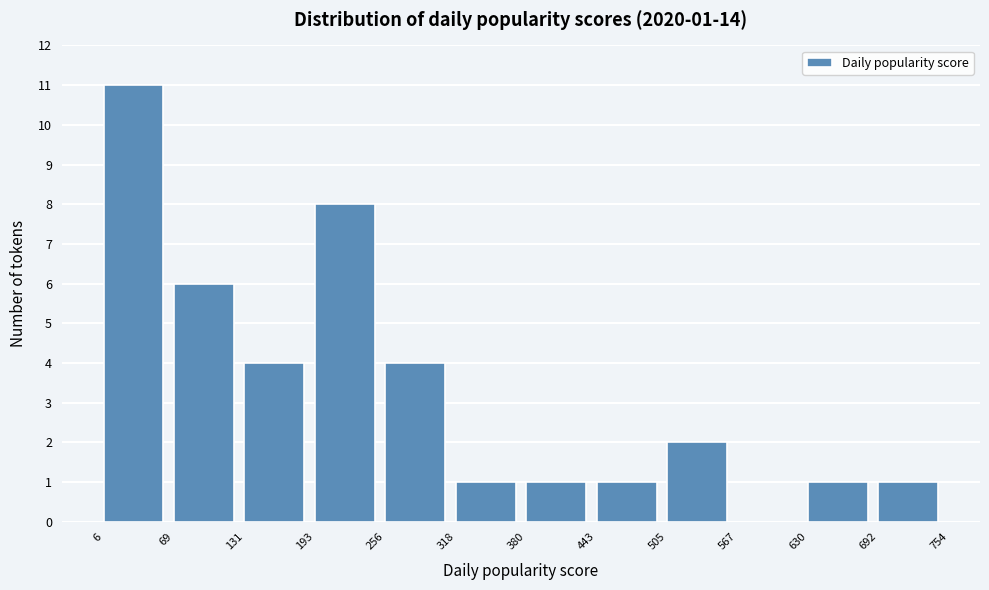

Which range on the x-axis has the tallest bar?

6 to 69